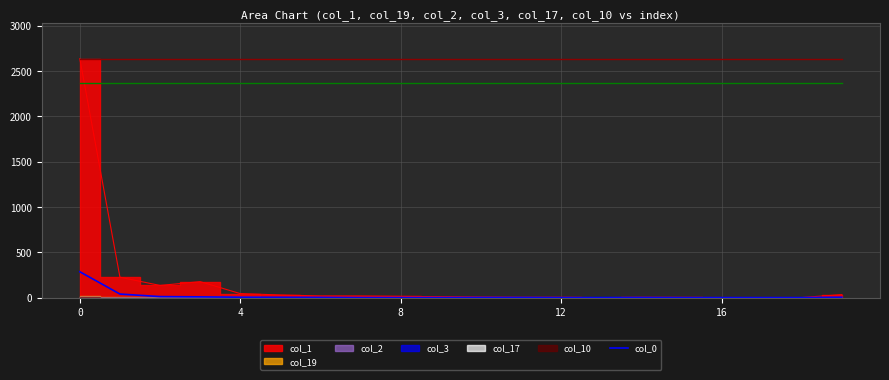

True or false: there are more than 0 points higher than both neighbors.

True